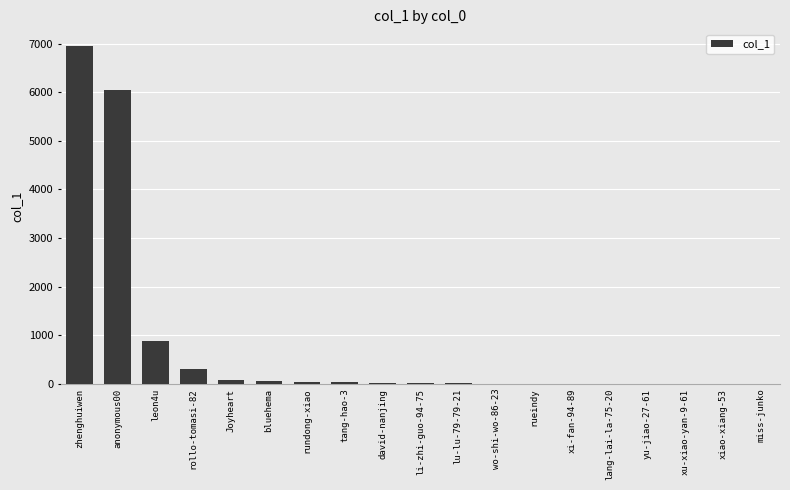

Are the bars horizontal?

No